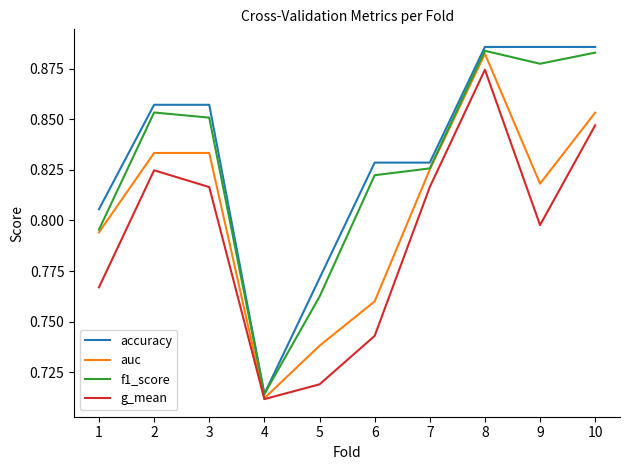

At which category does f1_score reach its first local valley?

4